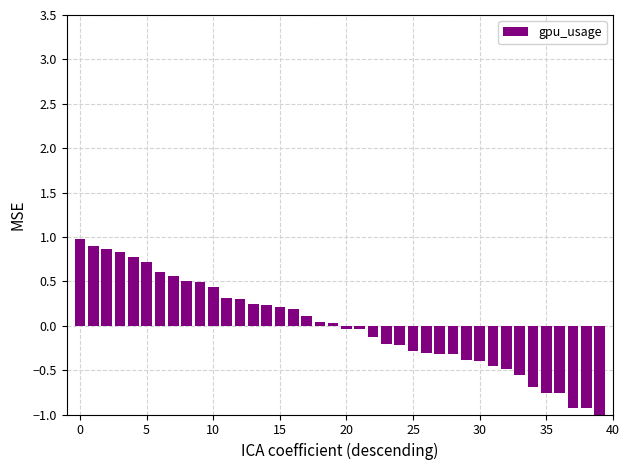

What is the sum of the values at 26 and 38?

-1.2